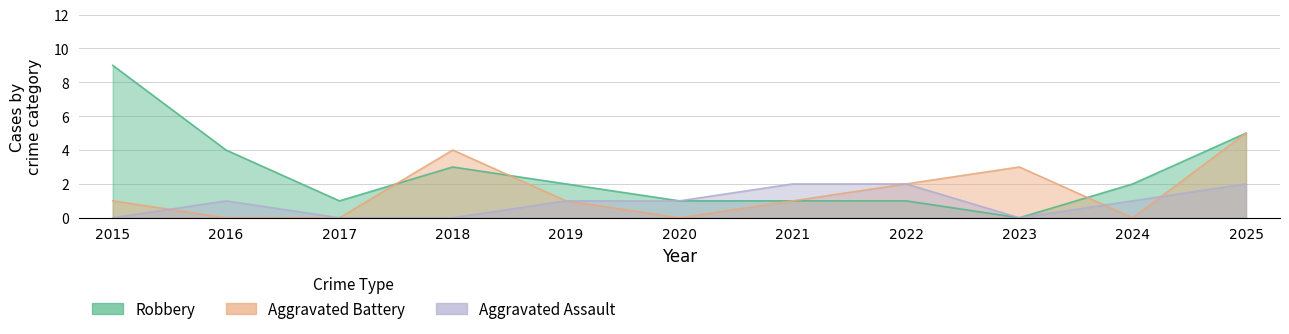

What is the average value of the Aggravated Battery series?

2